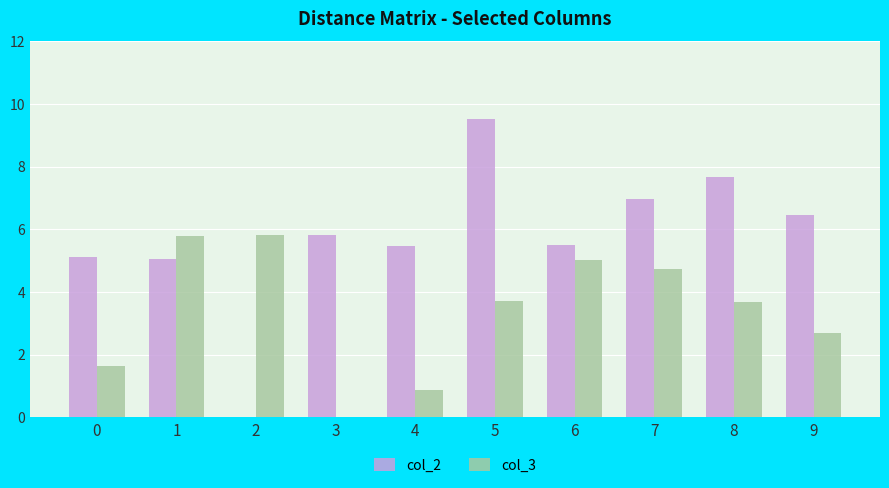

What is the sum of the col_3 values at 6 and 9?

7.7